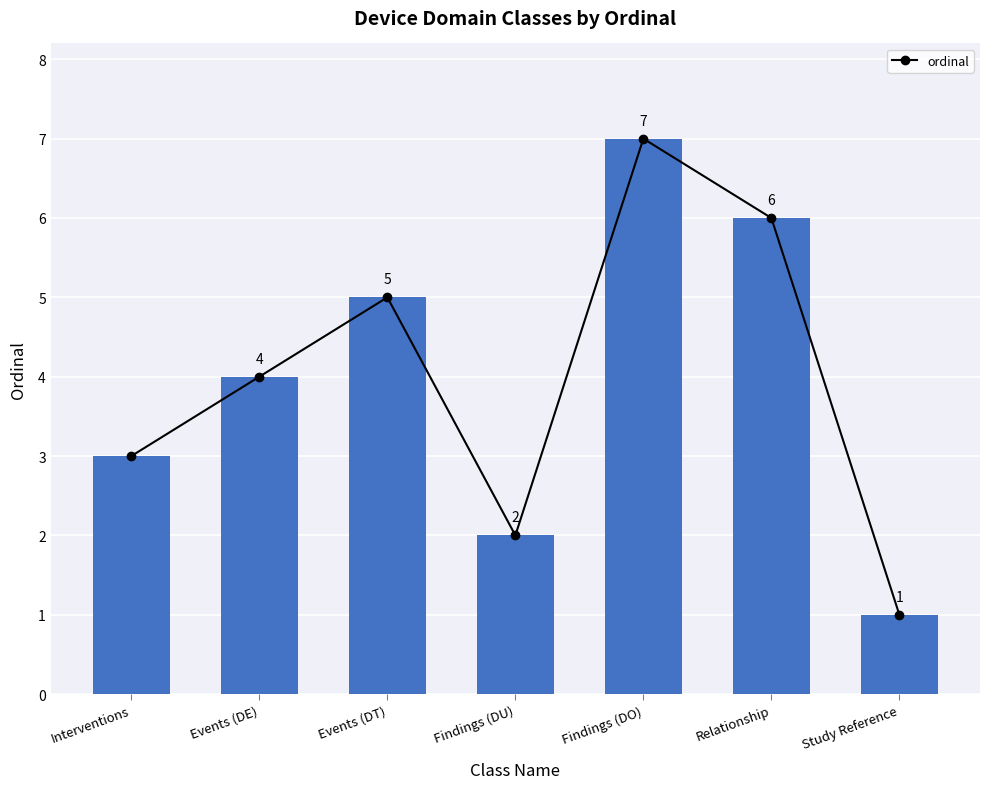

Are the bars grouped side by side (vs. stacked)?

No